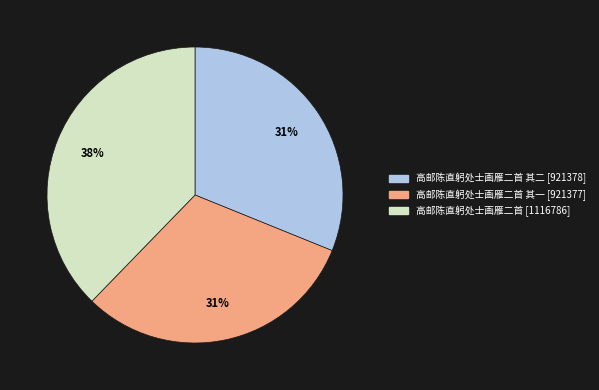

To the nearest percent, what is the average slice percentage?

33%